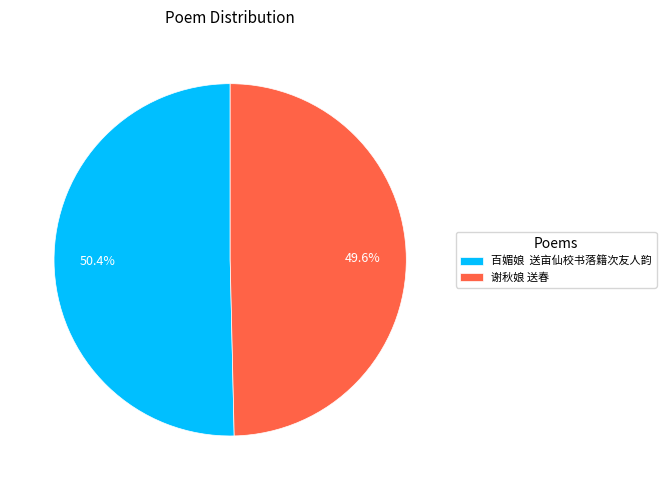

Is there a majority slice in this chart?

Yes